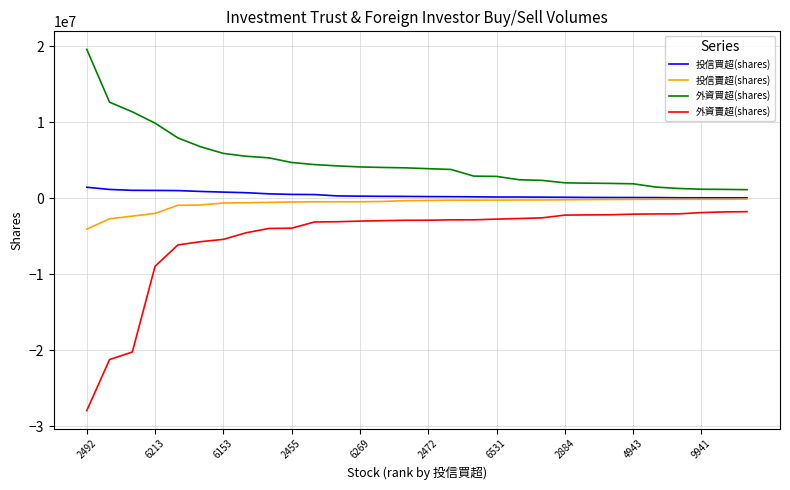

Which series has the largest range (max minus min)?

外資賣超(shares)